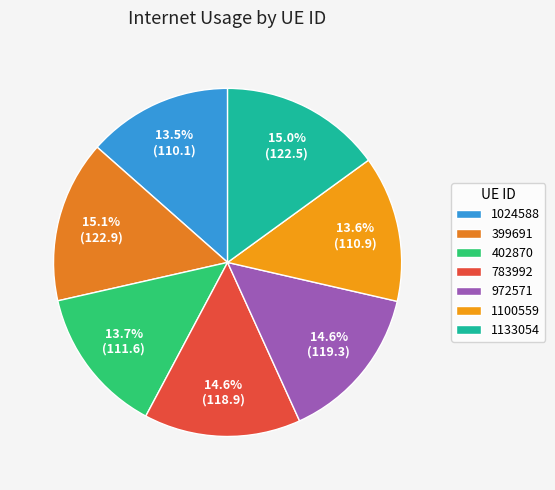

Is it true that 399691 is 26% of the pie?

False